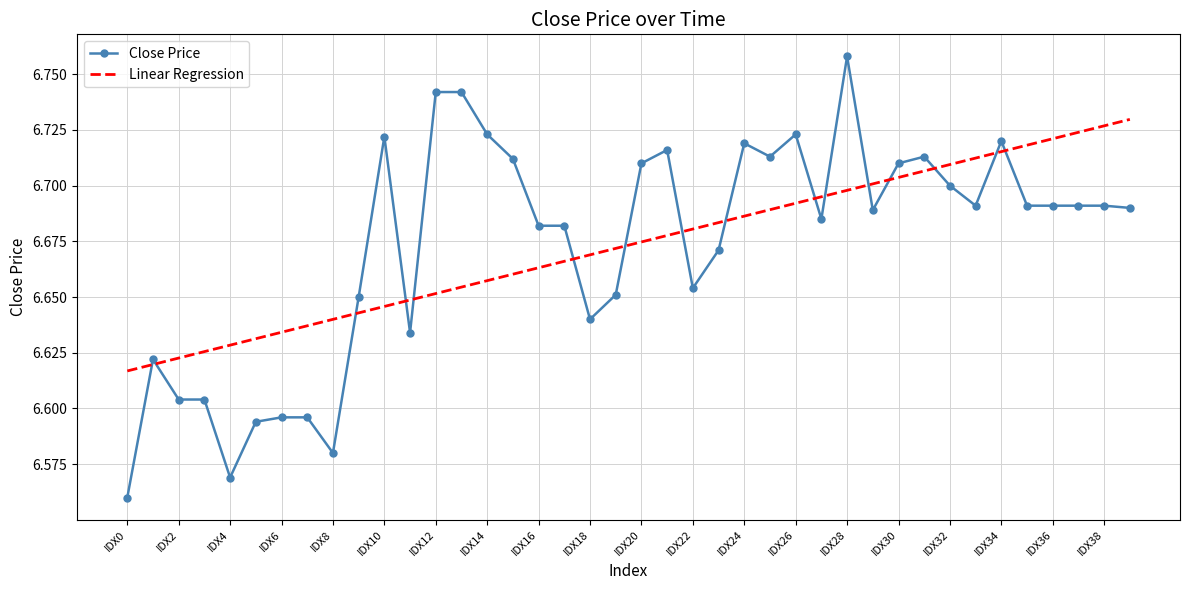

List the series in order of their peak value, highest first.

Close Price, Linear Regression